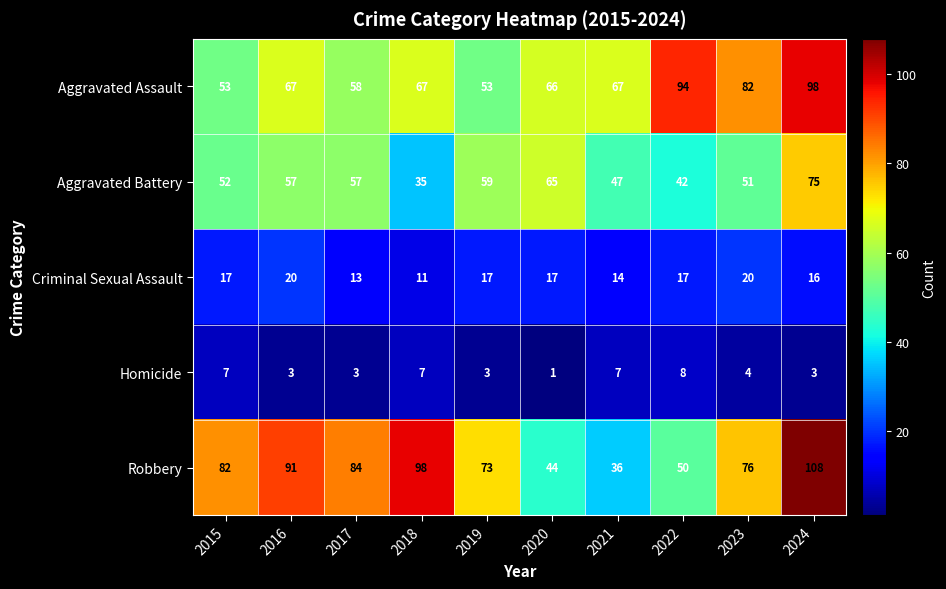

What is the sum of the Criminal Sexual Assault values at 2018 and 2019?

28